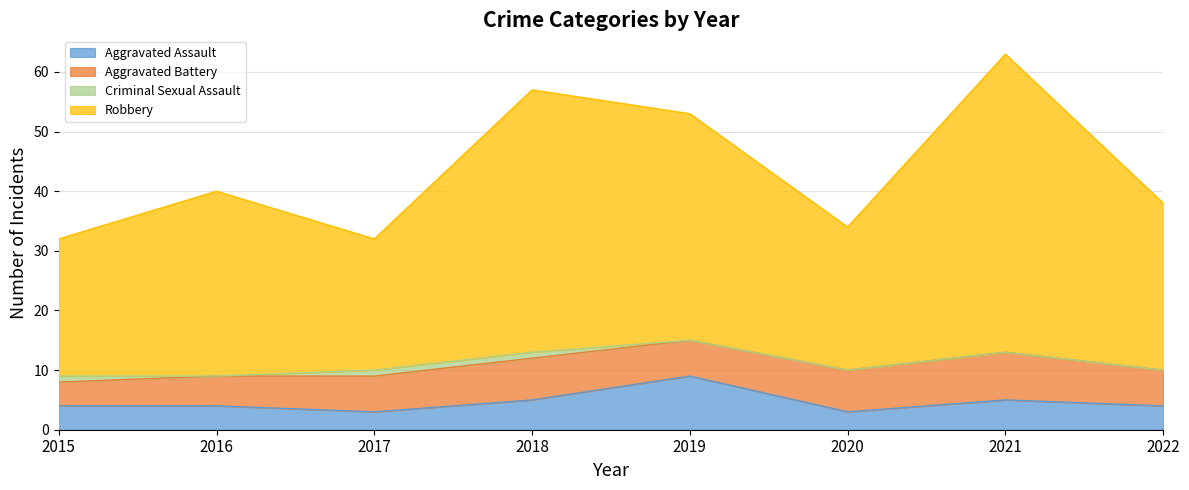

Which series has the largest range (max minus min)?

Robbery